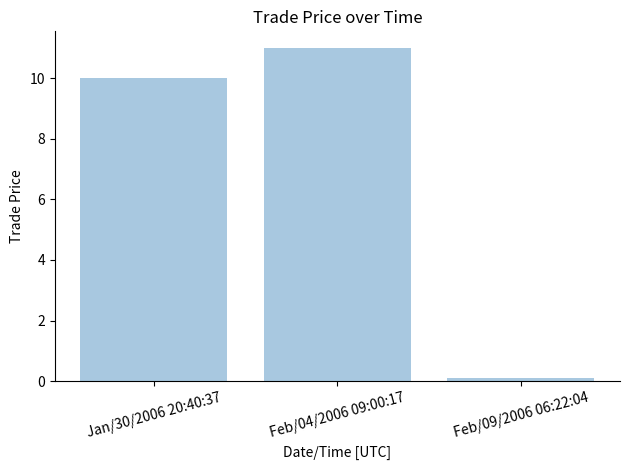

What is the label of the 3rd bar from the right?

Jan/30/2006 20:40:37